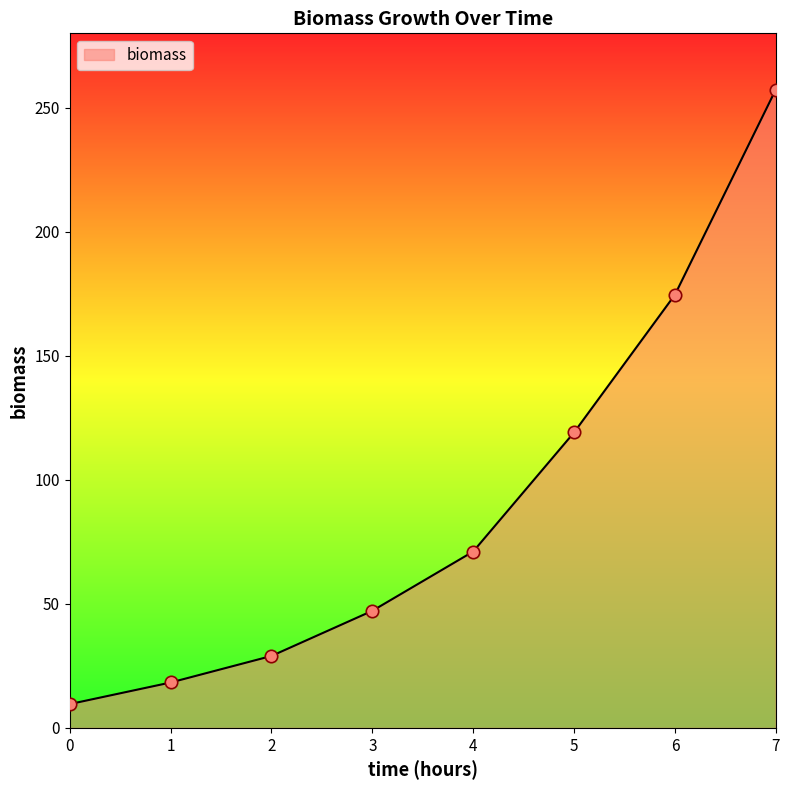

What is the change in value from 2 to 6?

+145.6